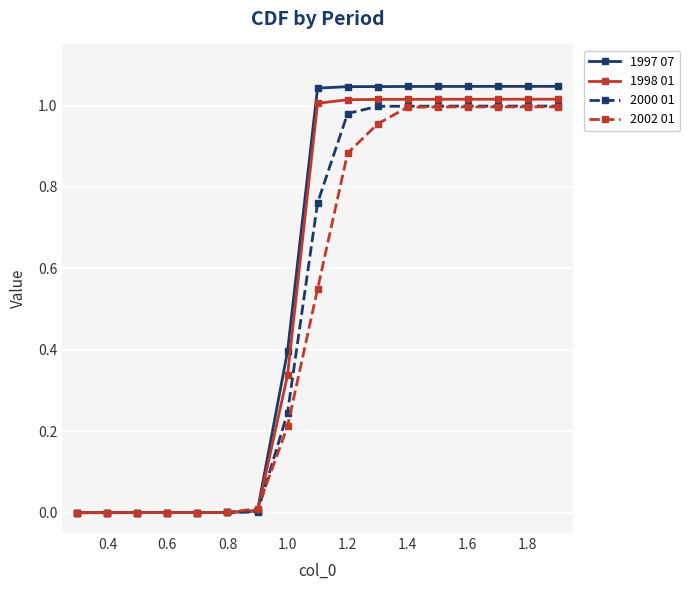

Which series has the largest range (max minus min)?

1997 07